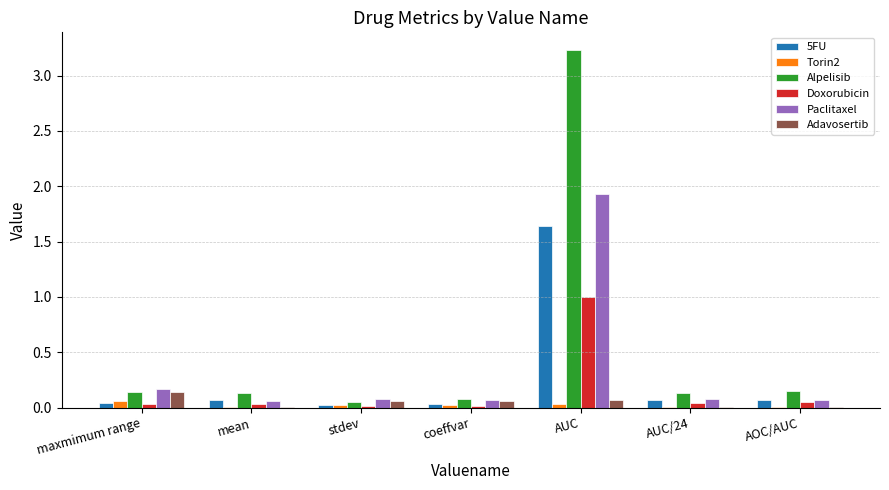

What is the sum of all Adavosertib values?

0.3